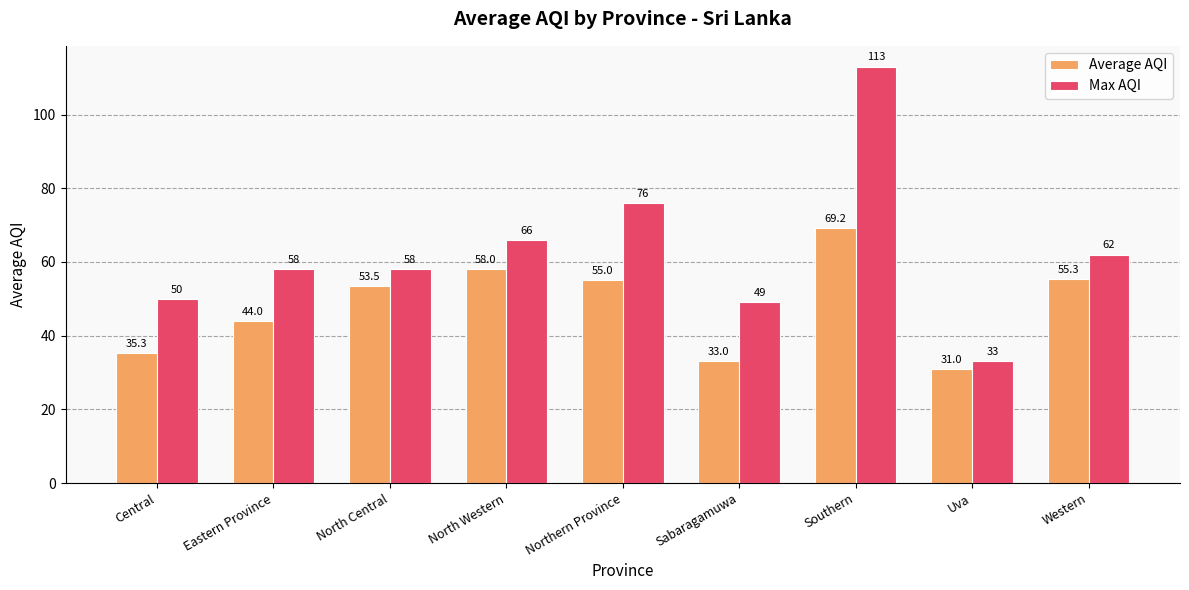

Rank the series by their maximum value, from lowest to highest.

Average AQI, Max AQI